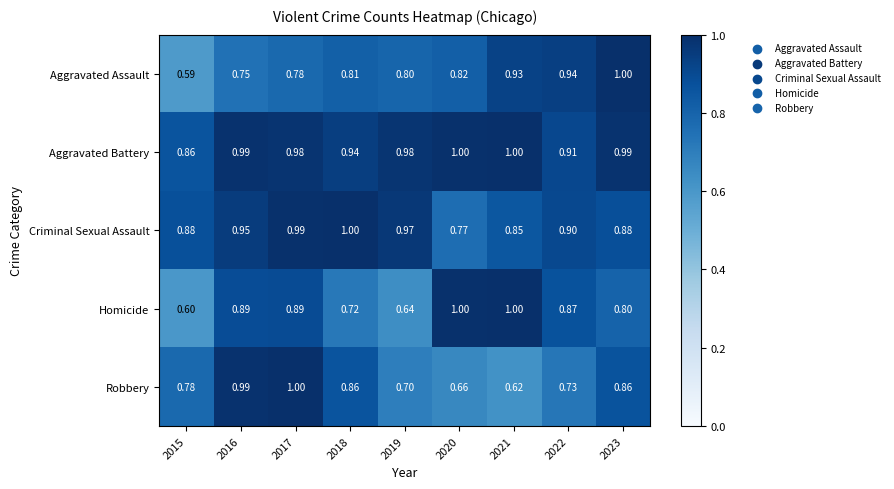

Which series has the largest total across all categories?

Aggravated Battery